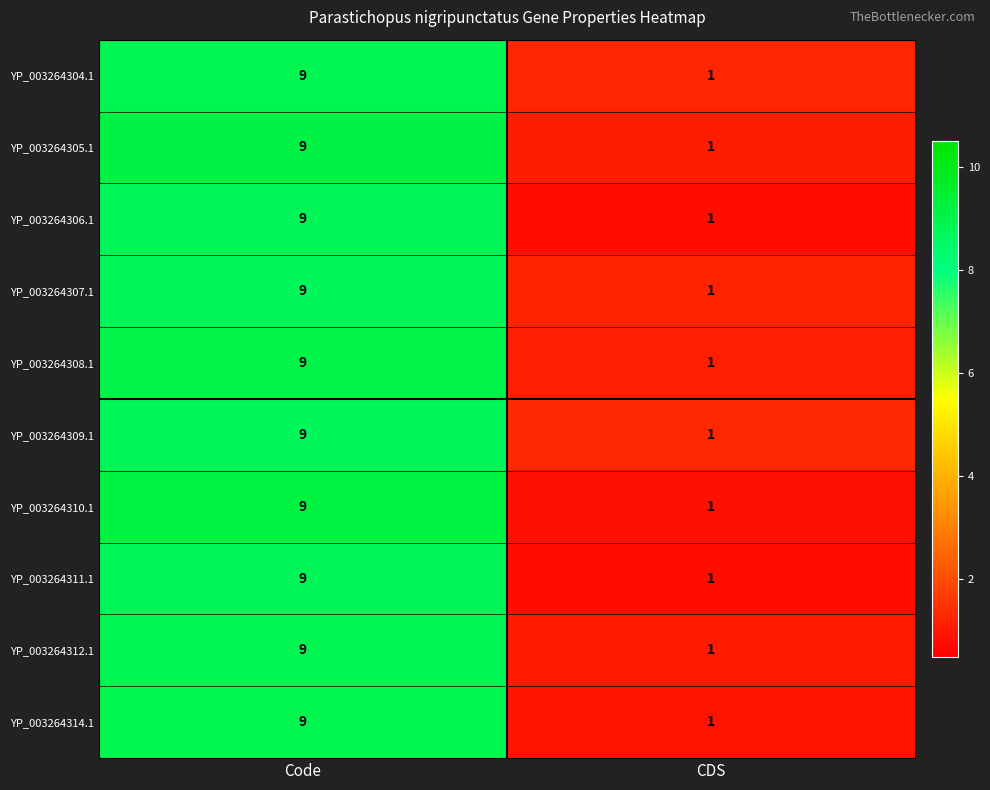

At which category is the sum across all series the highest?

Code